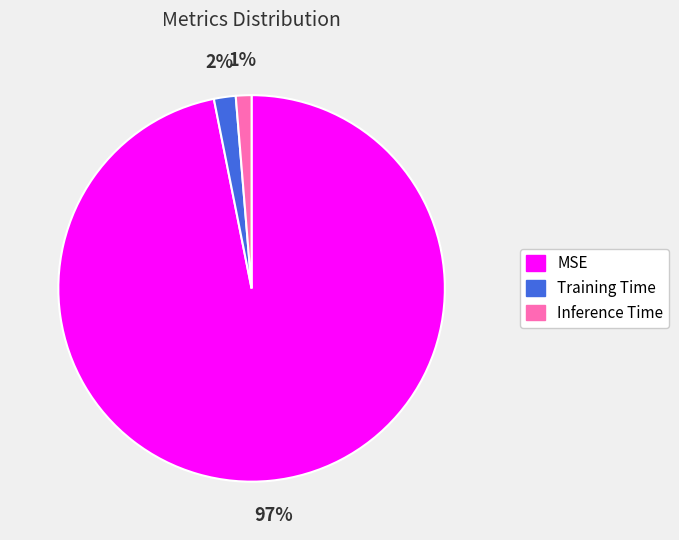

True or false: MSE accounts for 97% of the total.

True